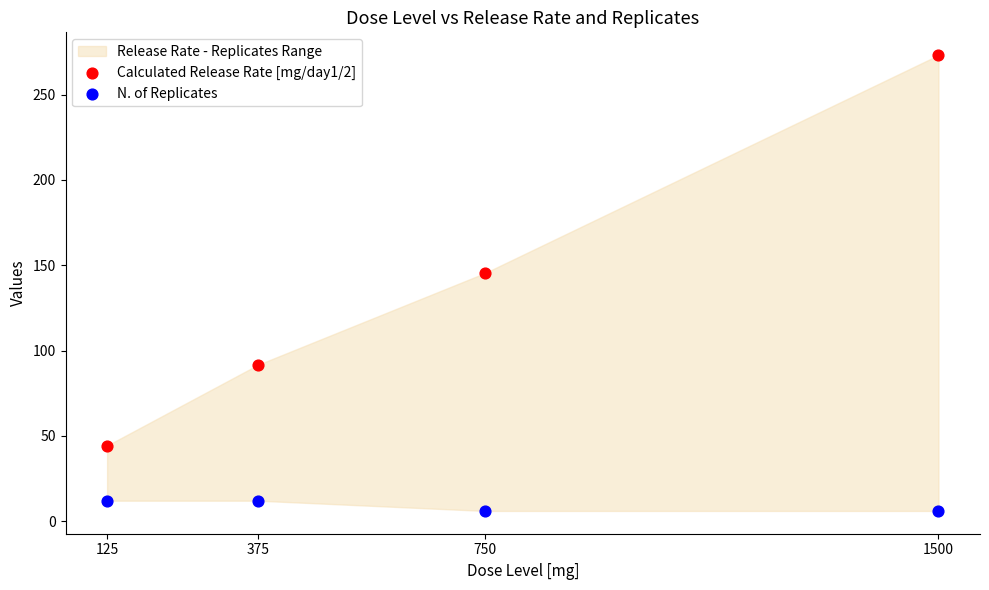

Across all series, what Y value is closest to 139?

145.4